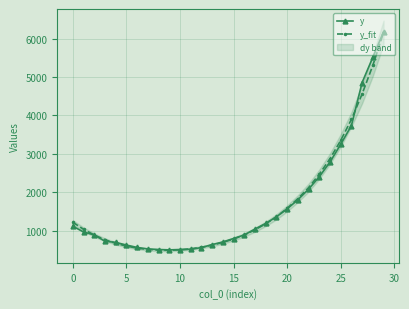

What is the spread (max minus min) of values at 24?

86.9